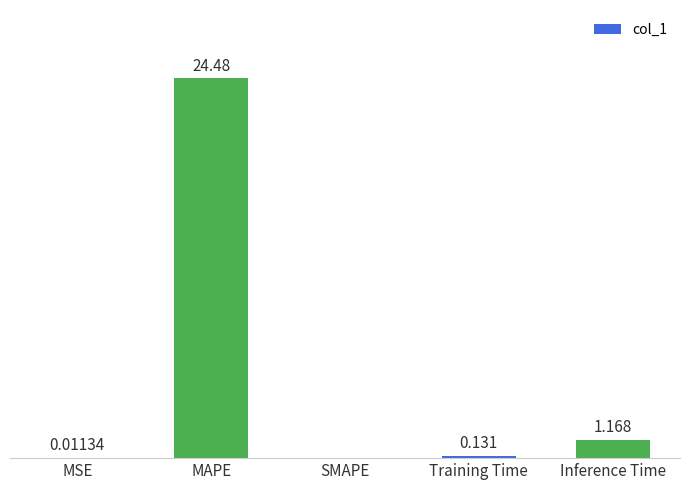

Which label corresponds to the largest value in the chart?

MAPE